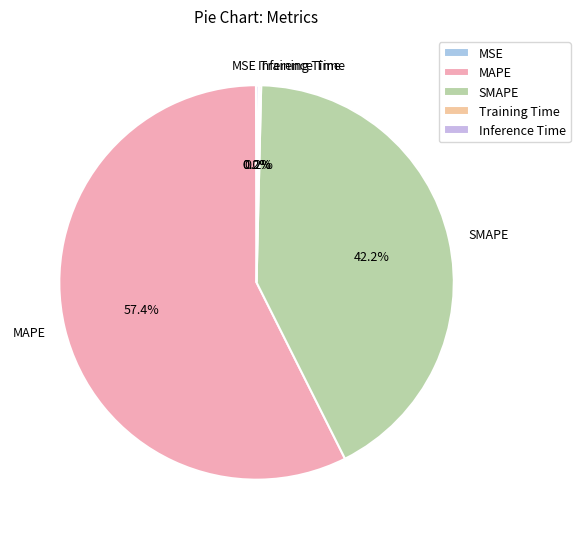

Is there a majority slice in this chart?

Yes